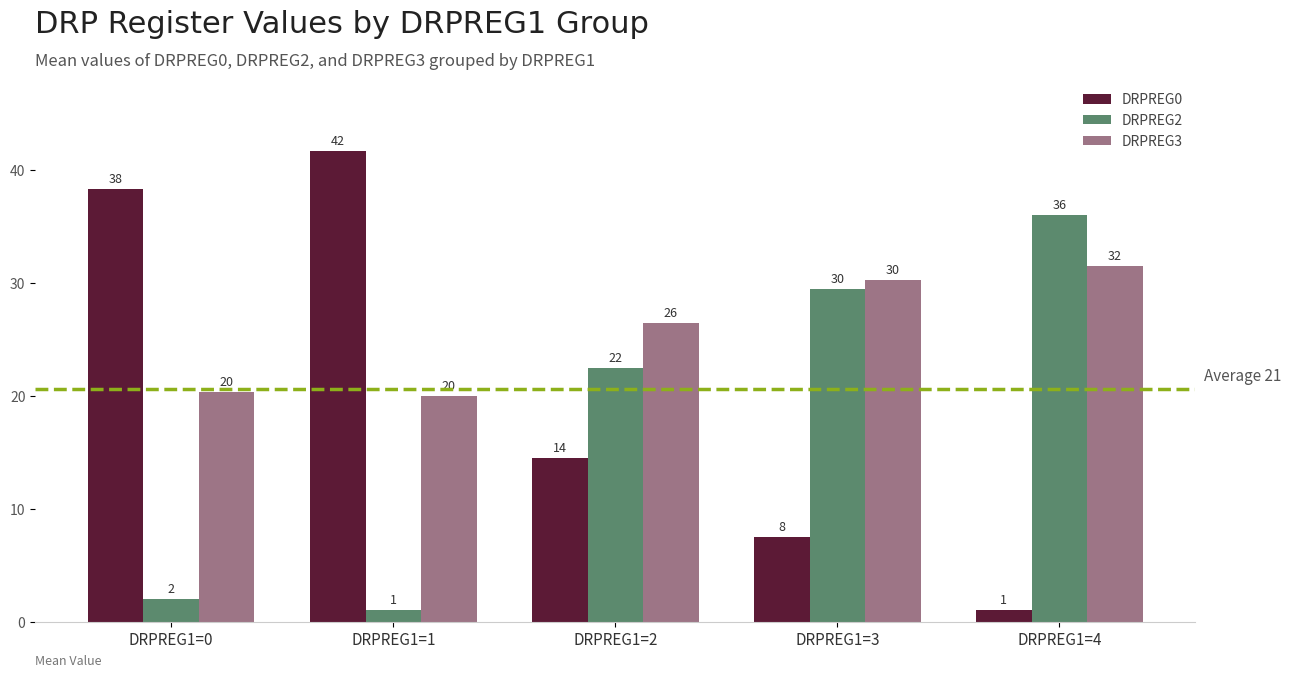

Does the chart contain stacked bars?

No